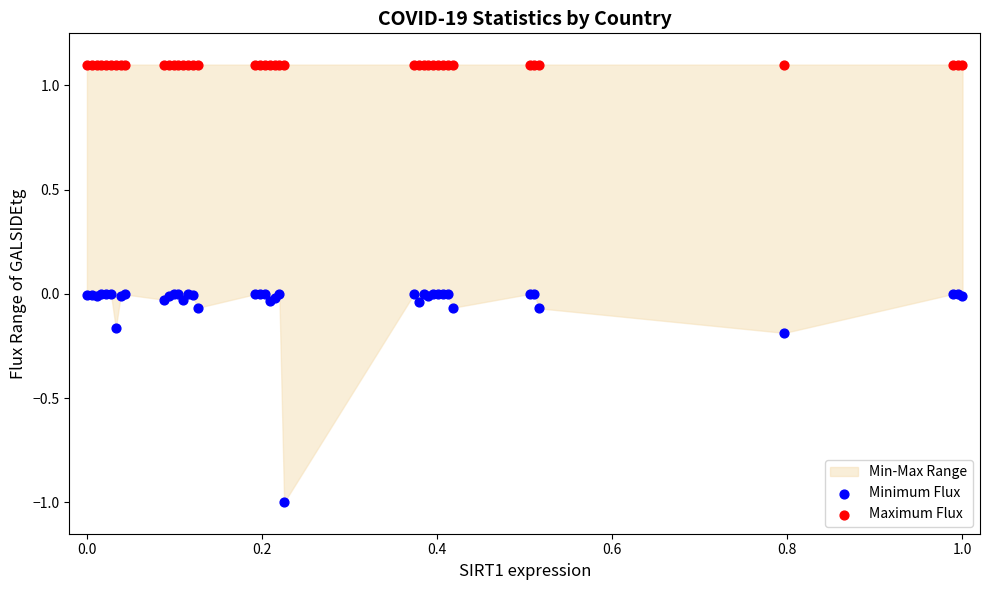

Which series reaches the maximum Y coordinate?

Maximum Flux